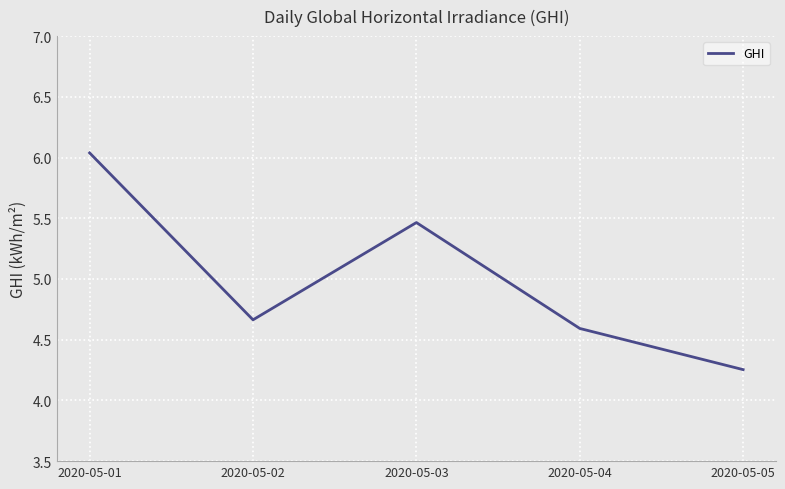

Where is the data nearest to the value 5?

2020-05-02